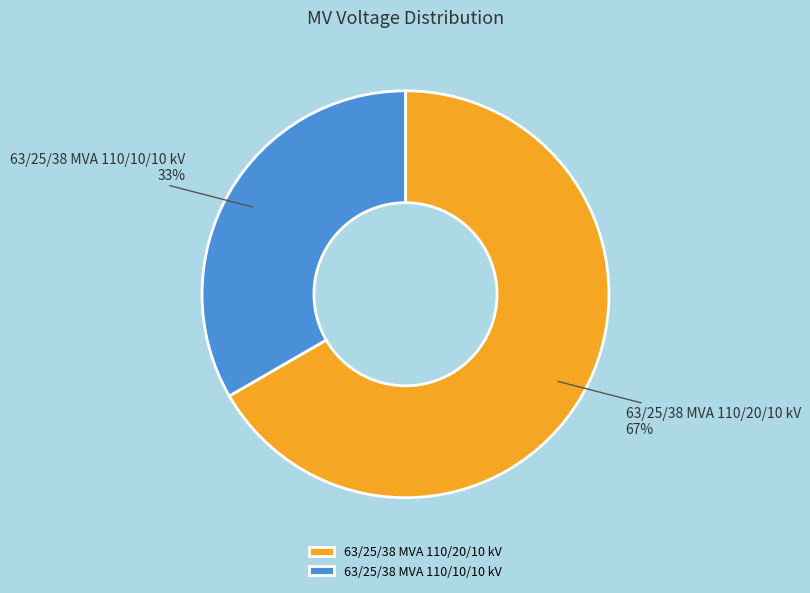

To the nearest percent, what is the combined percentage of 63/25/38 MVA 110/10/10 kV and 63/25/38 MVA 110/20/10 kV?

100%